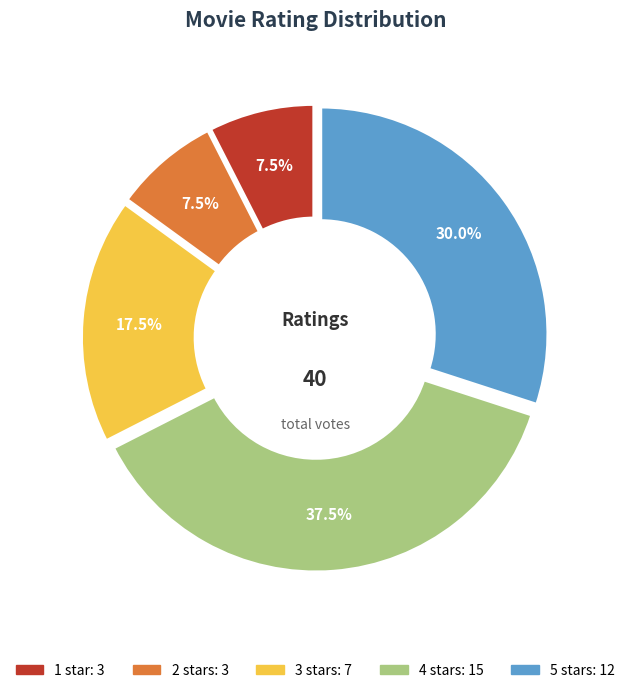

Does any single category account for the majority?

No